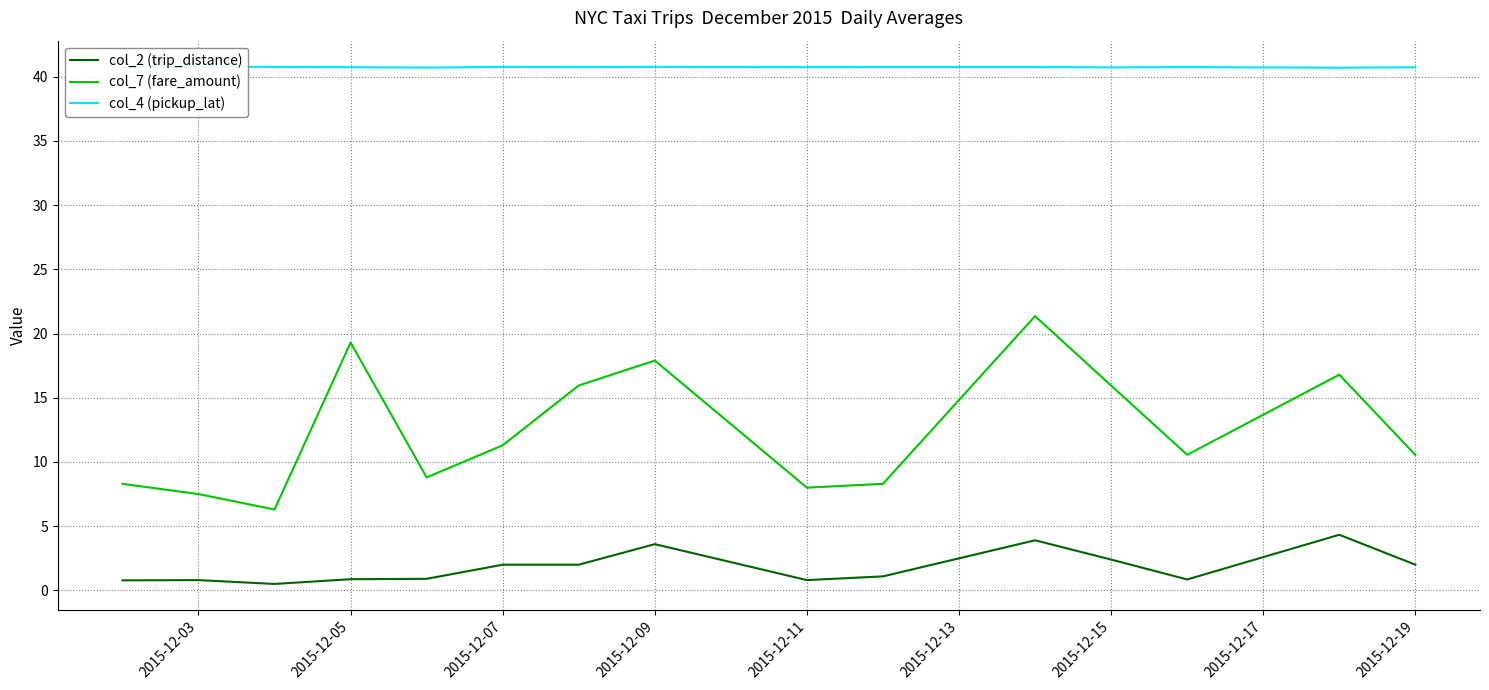

Is it true that col_7 (fare_amount) equals 8.0 at 2015-12-11?

True